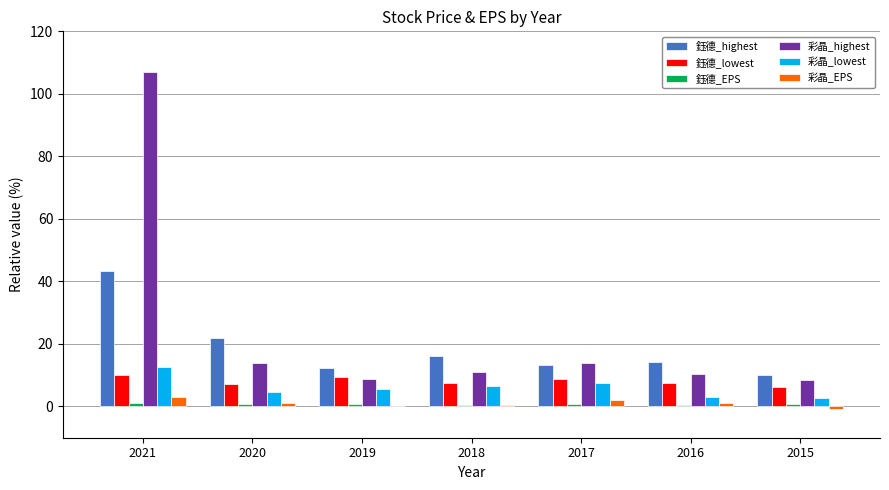

Is the value of 彩晶_lowest at 2015 greater than the value of 彩晶_EPS at 2018?

Yes